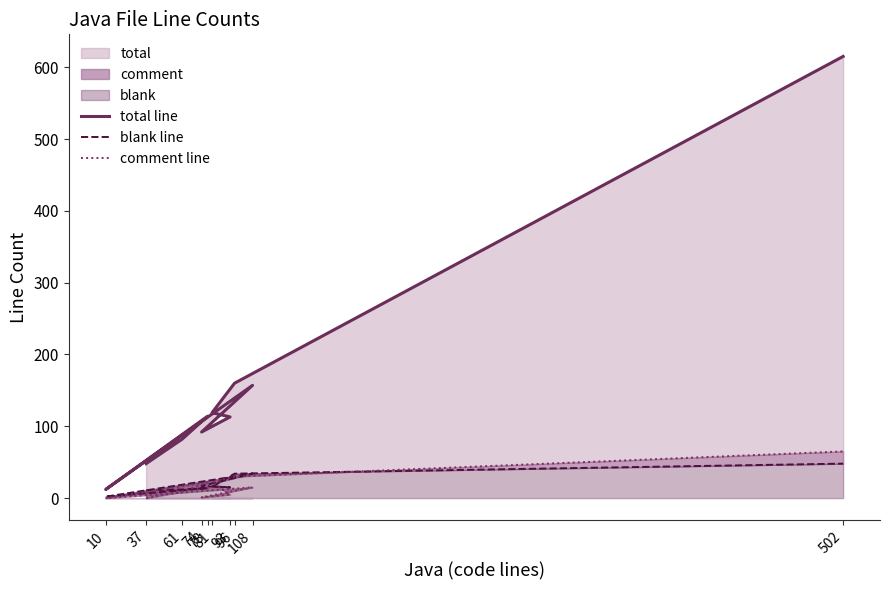

What is the label of the 9th point from the right?

61